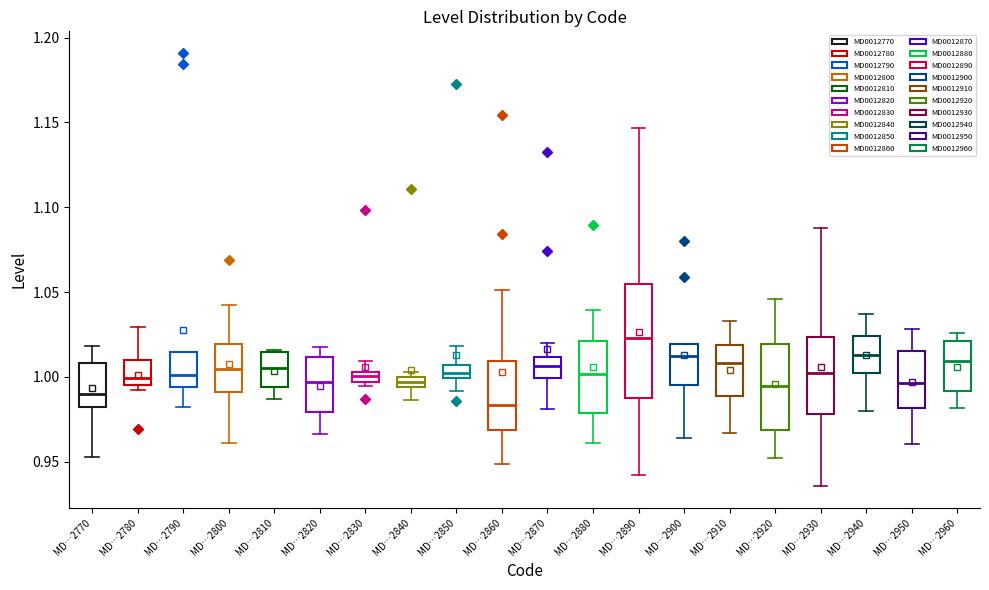

Which box's median line is the lowest?

MD…2860